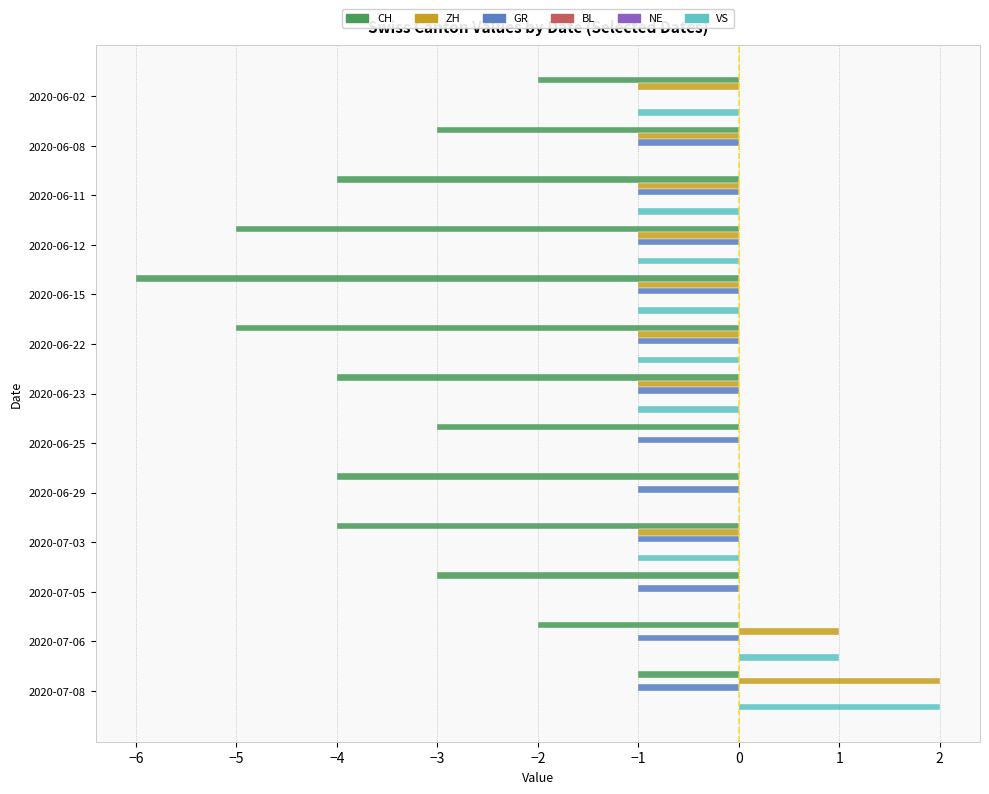

What is the maximum value shown in the chart?

2.0